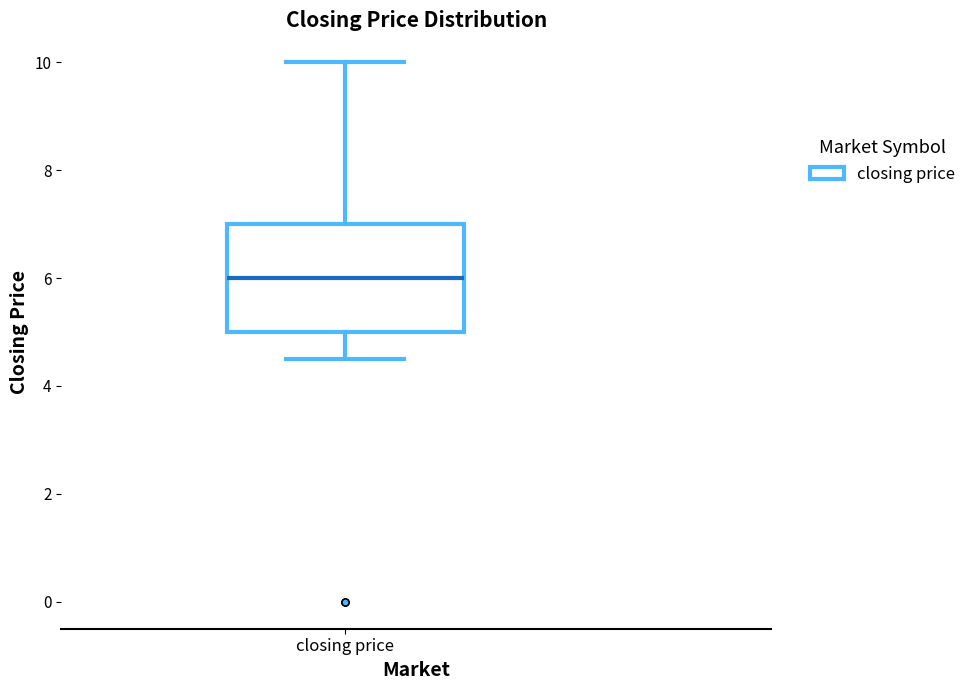

Where does the upper whisker of the box for closing price end on the y-axis? The values are not printed on the chart, so give them approximately, as read against the axis.

10.0